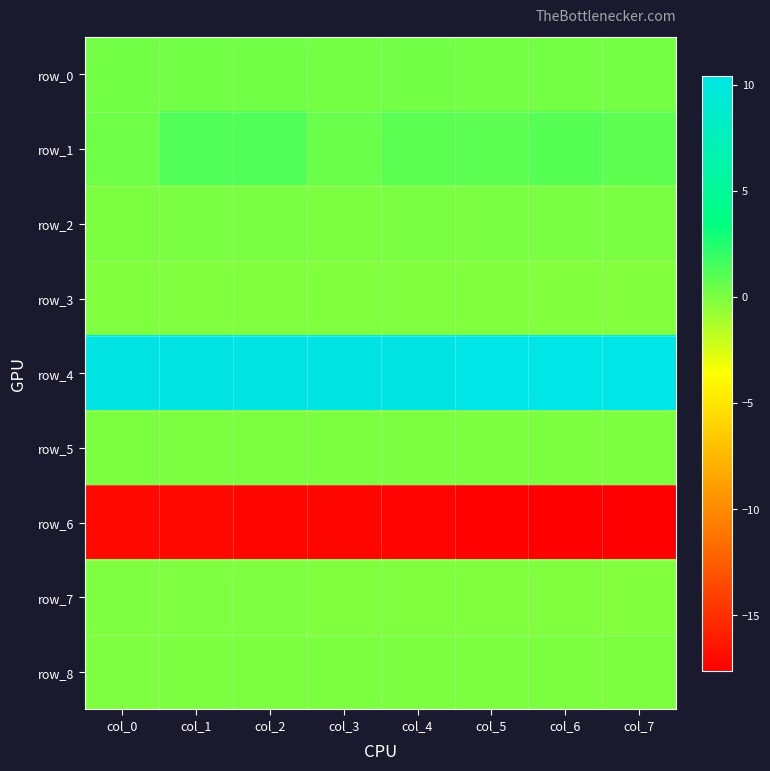

At which category does the chart reach its minimum across all series?

col_7